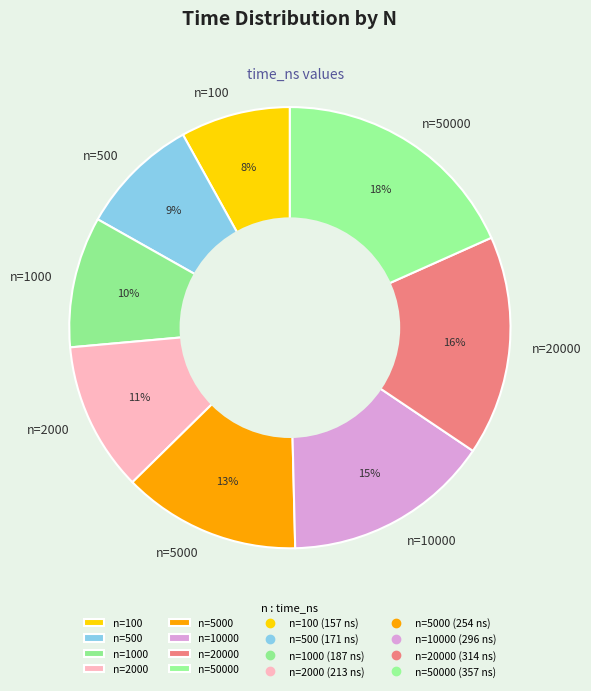

Combined, do n=500 and n=100 account for over 50%?

No